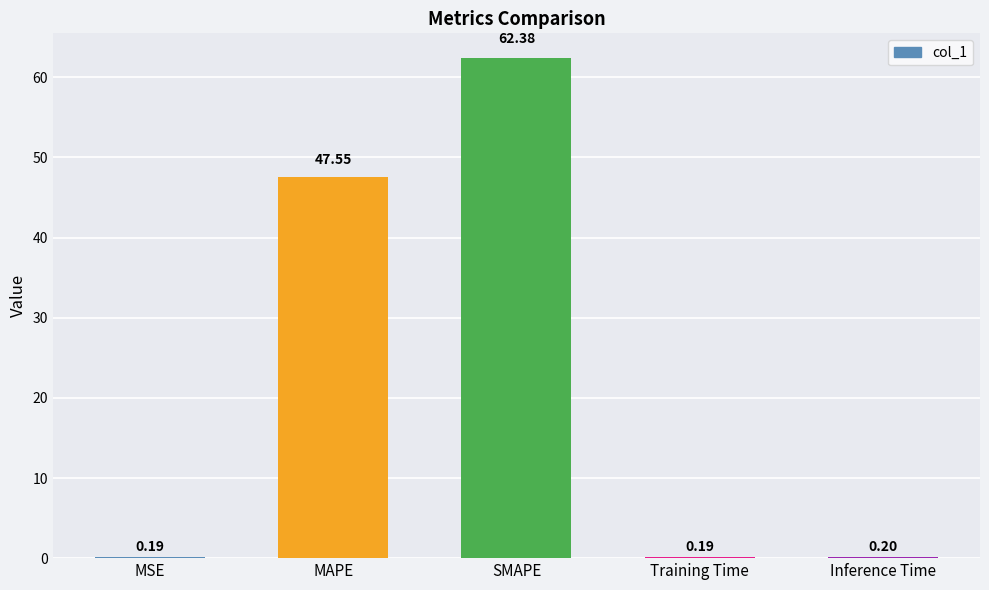

Which label corresponds to the largest value in the chart?

SMAPE